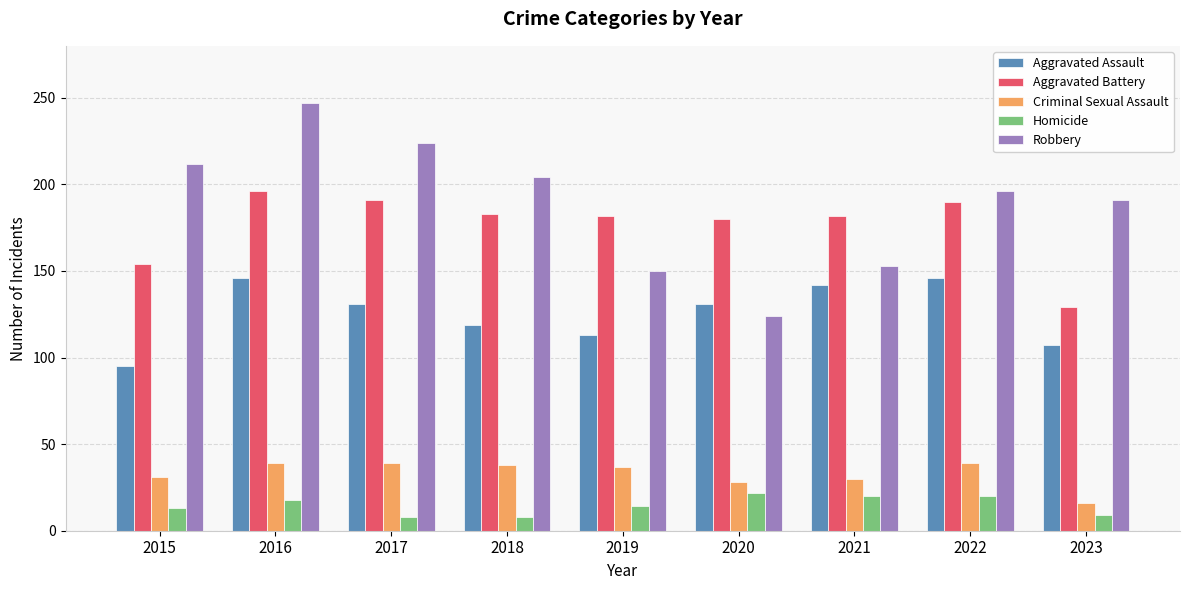

What is the difference between the Homicide values at 2023 and 2016?

9